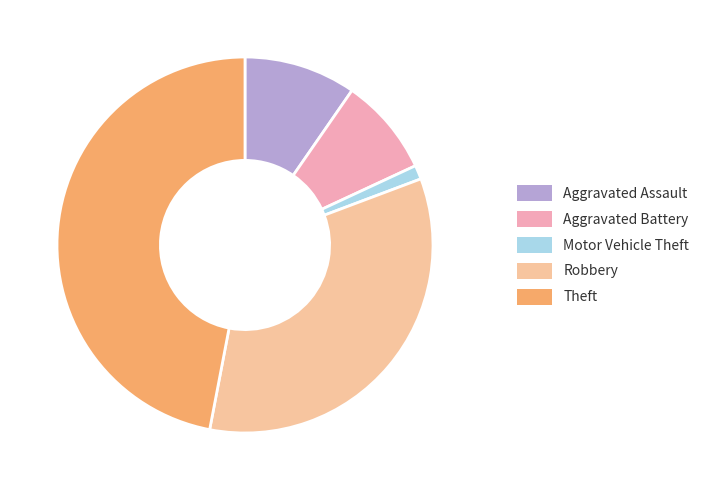

Is there a majority slice in this chart?

No